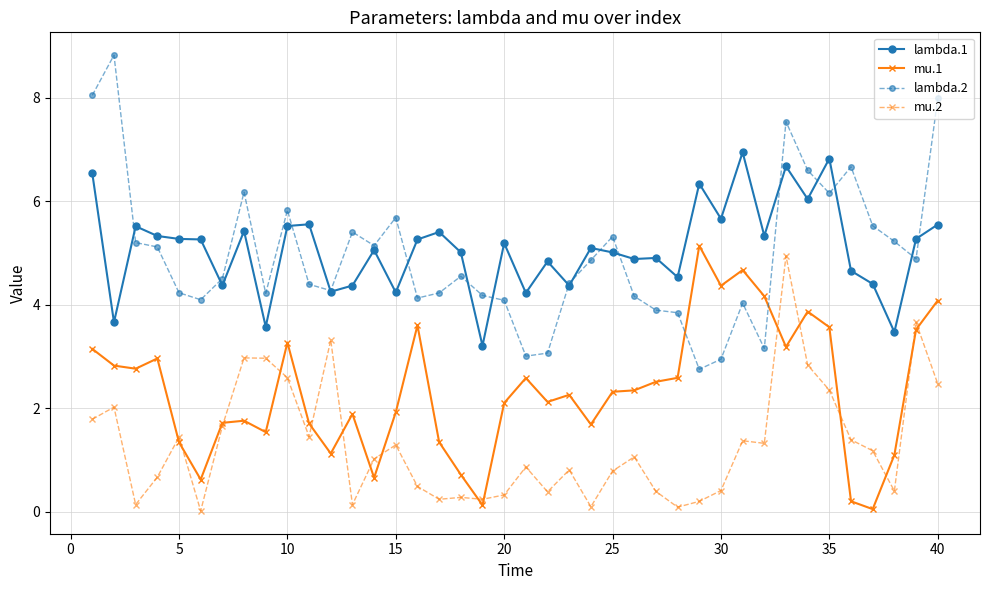

At how many categories does at least one series exceed 7?

4